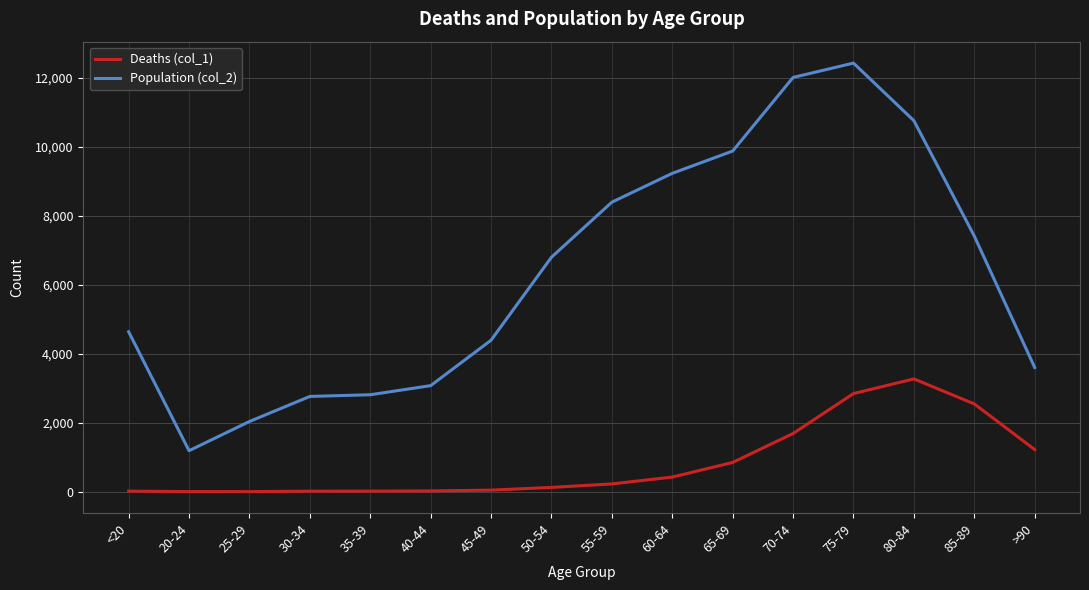

Which series has the largest total across all categories?

Population (col_2)